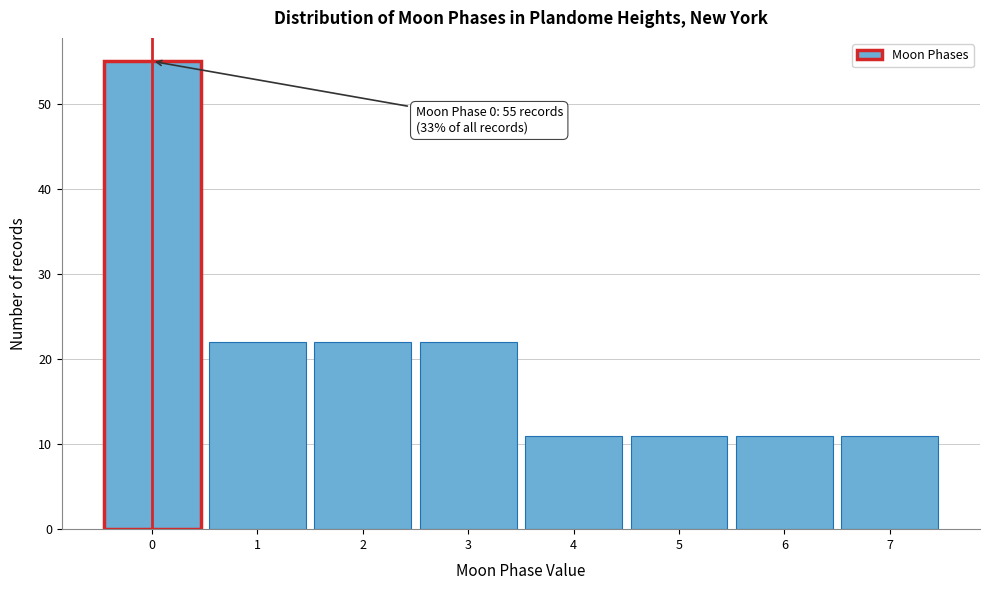

Which range on the x-axis has the tallest bar?

-0.5 to 0.5